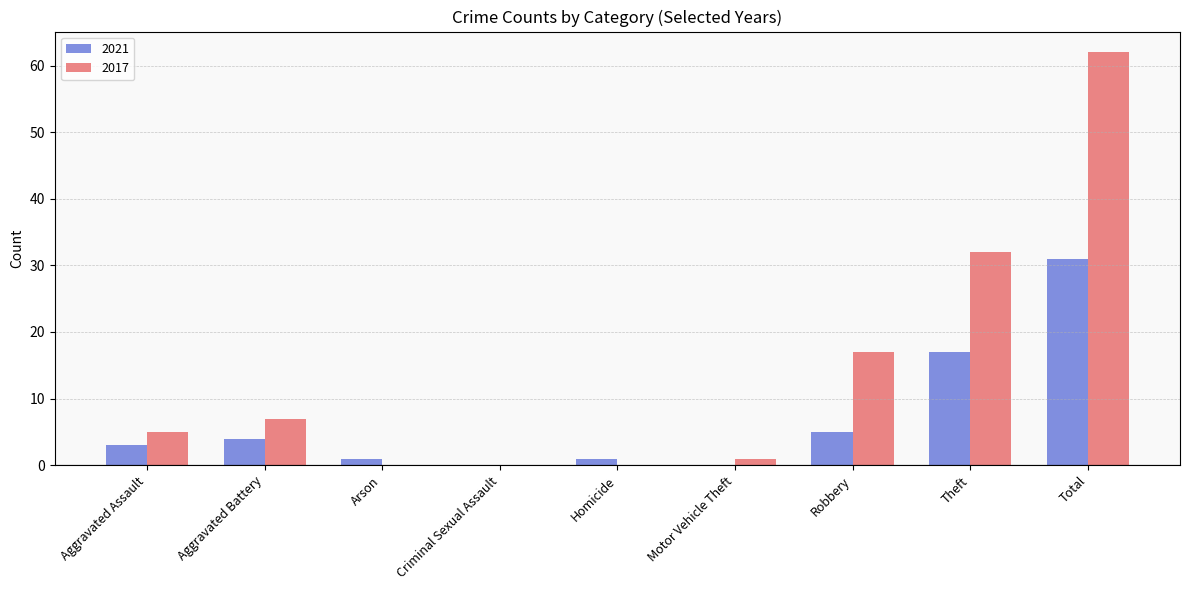

Between Aggravated Assault and Robbery, which series saw the biggest shift?

2017